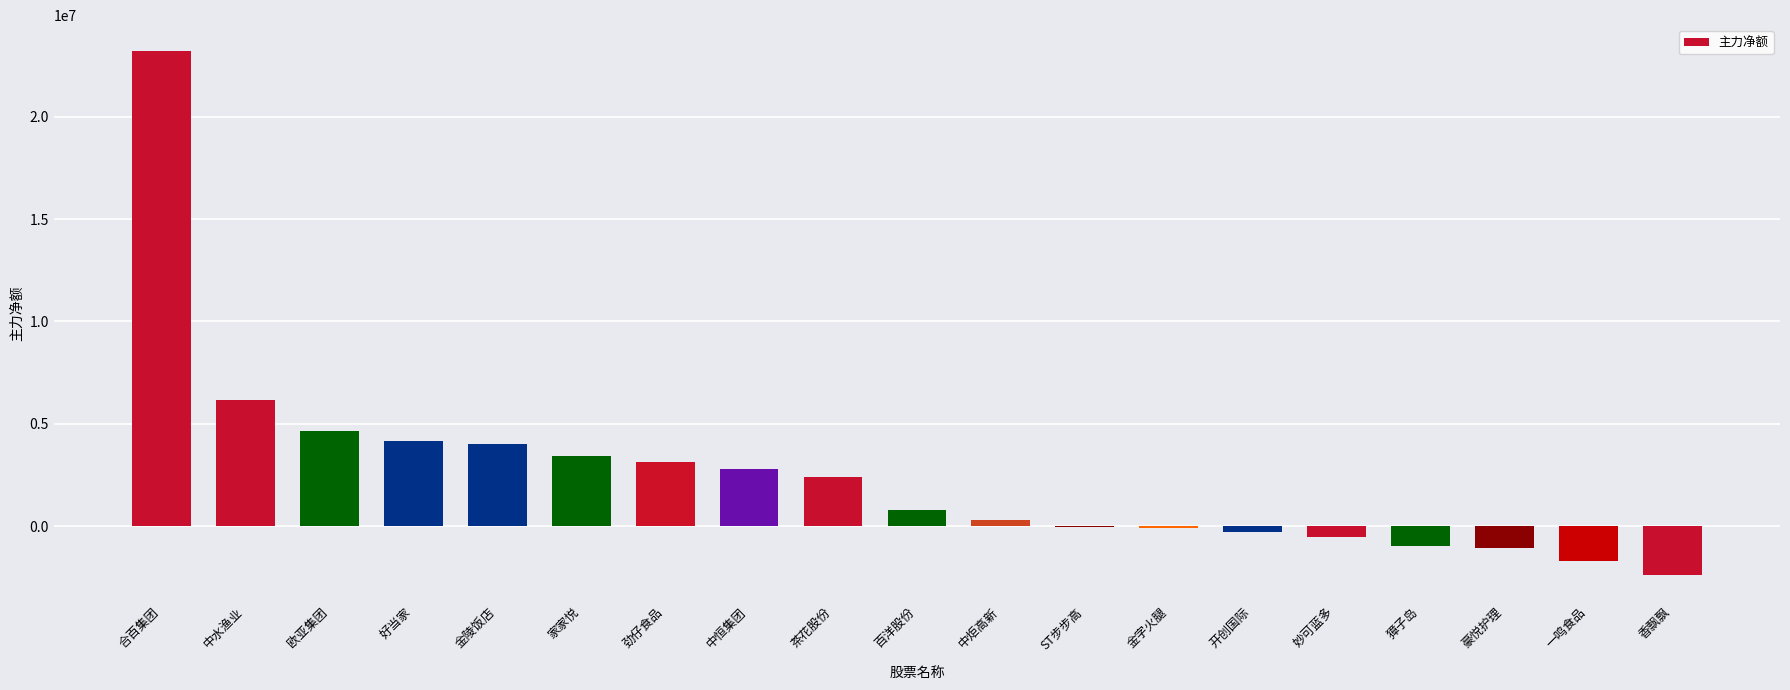

At which label is the value closest to 10408330?

中水渔业